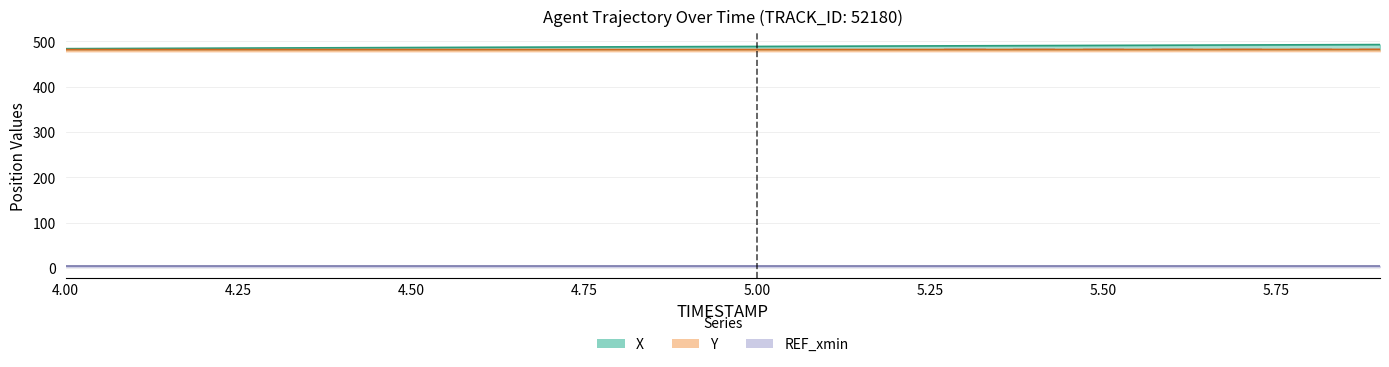

True or false: X has a value of 168.0 at 5.00.

False